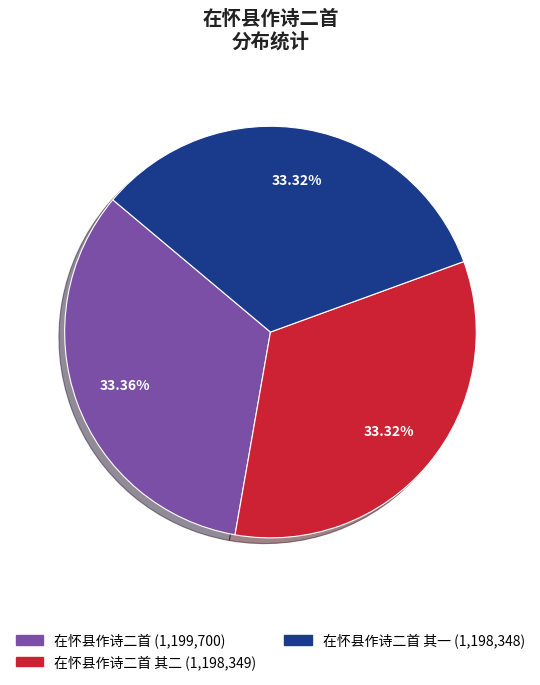

How many slices are in this pie chart?

3